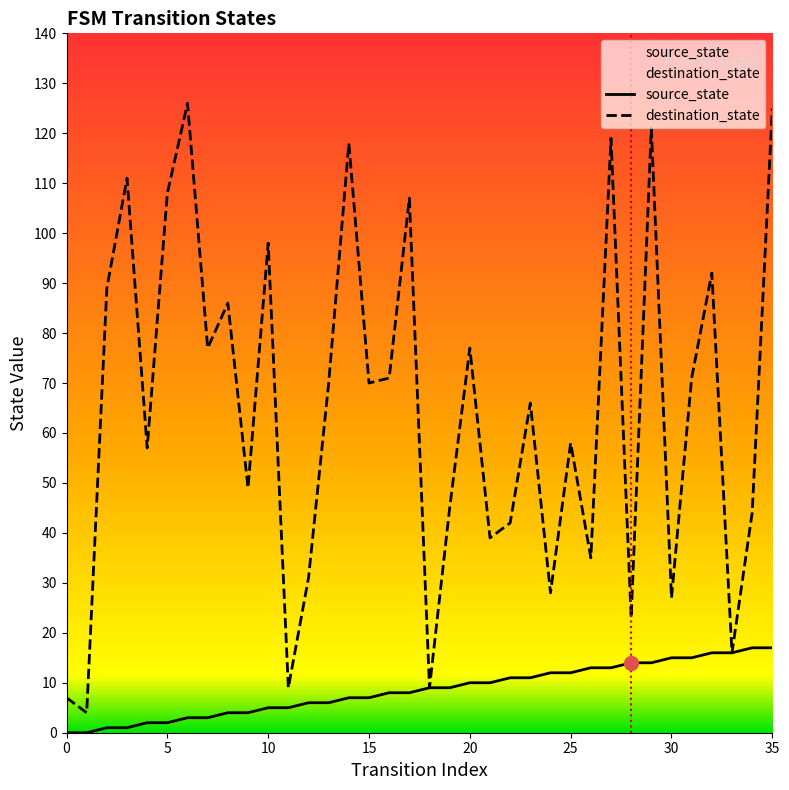

The value of destination_state at 5 is 108. True or false?

True